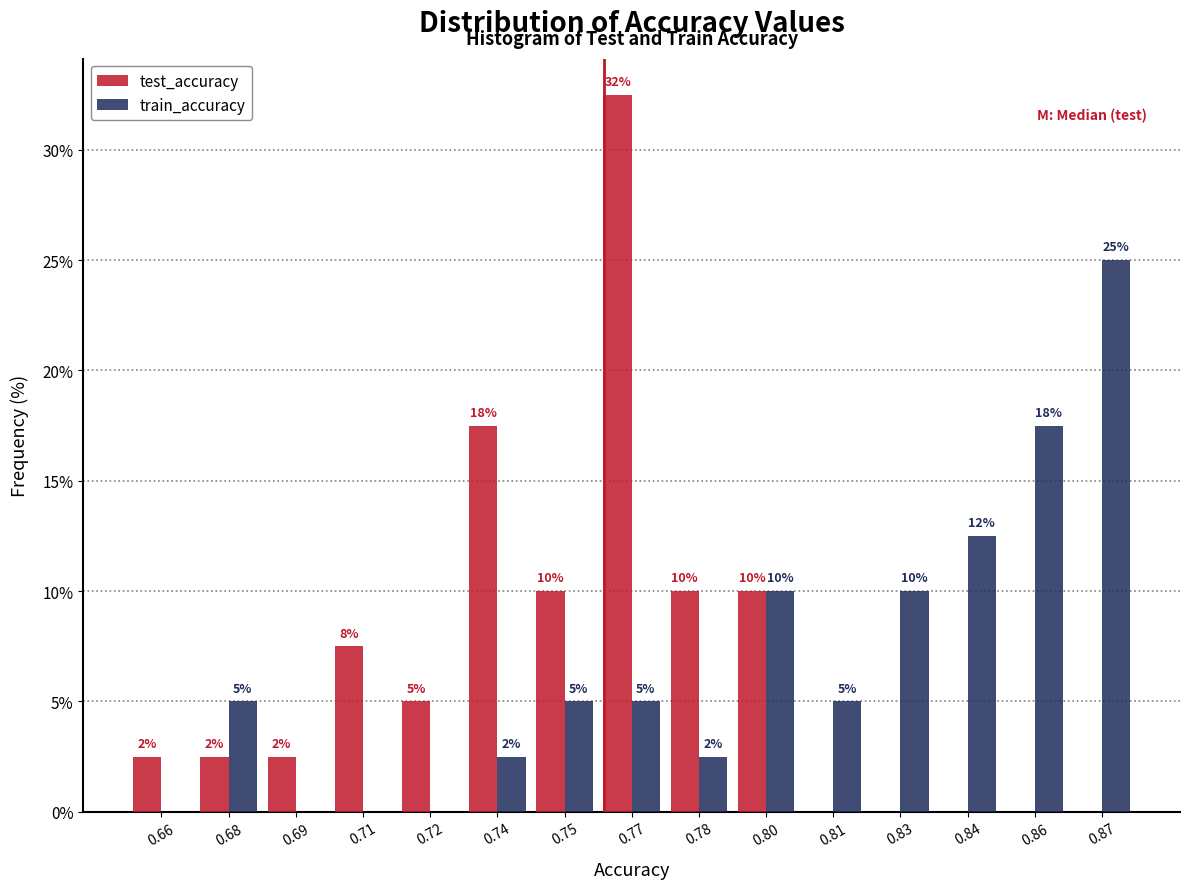

Between 0.83 and 0.86, which series saw the biggest shift?

train_accuracy